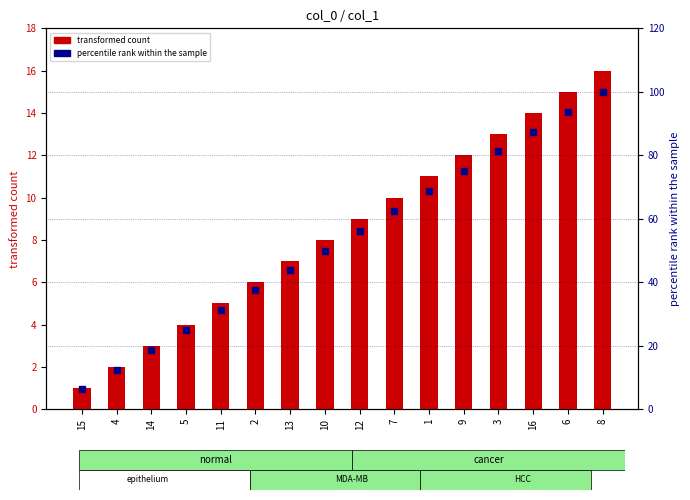

At how many categories does at least one series exceed 42?

10